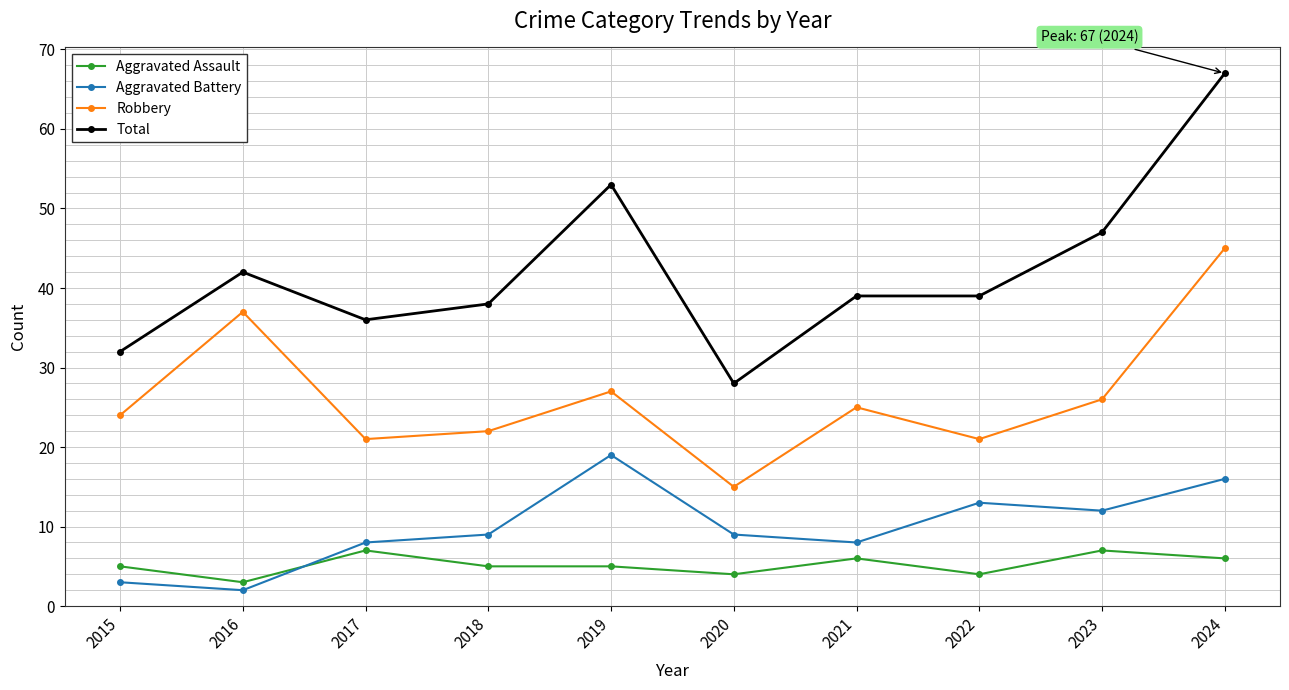

At how many categories does at least one series exceed 37?

7